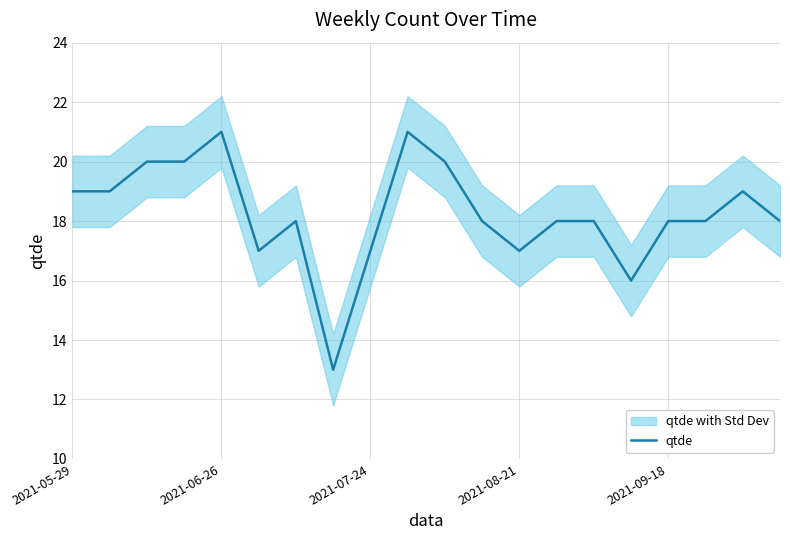

How many points are lower than both their immediate neighbors (excluding endpoints)?

4